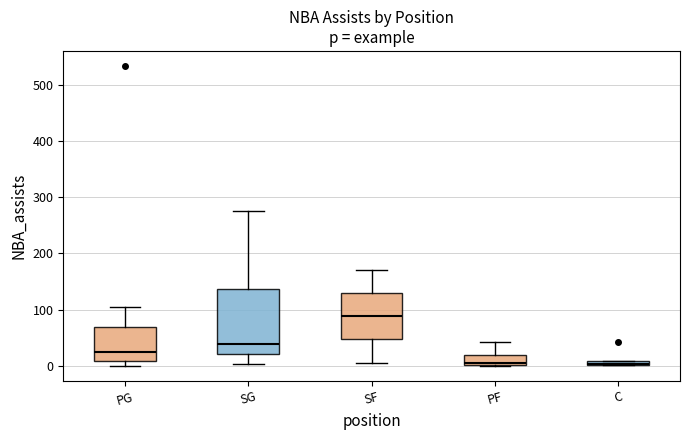

Which box has the highest median line?

SF